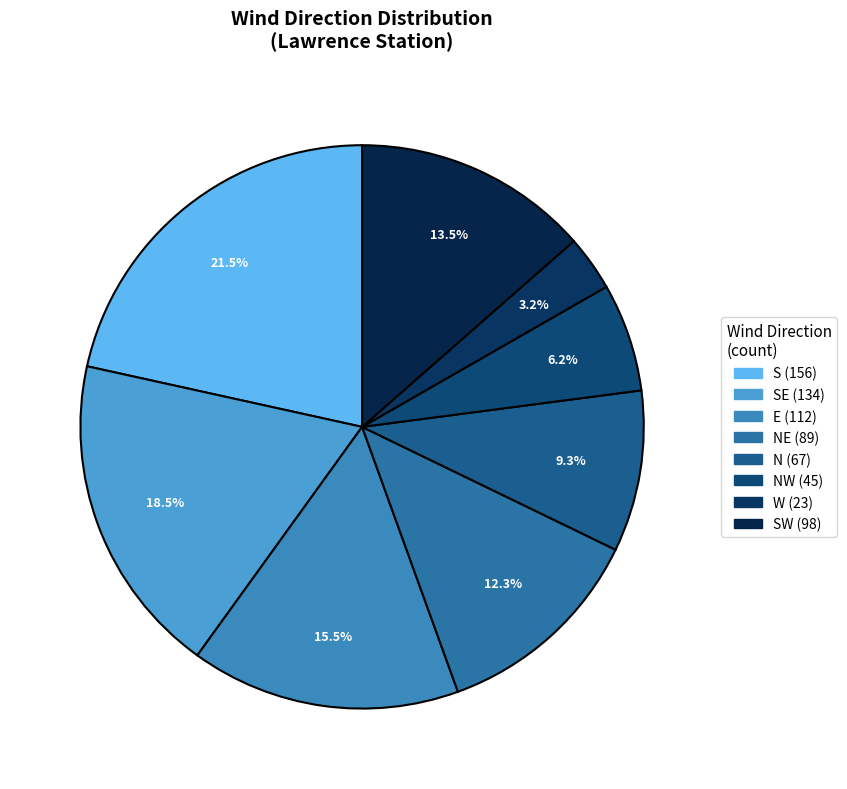

Count the number of slices in the pie.

8